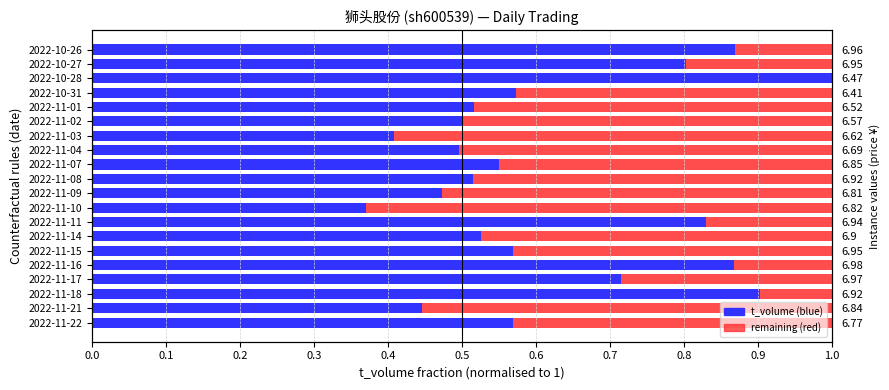

List the series in order of their peak value, highest first.

t_volume (normalised), remaining